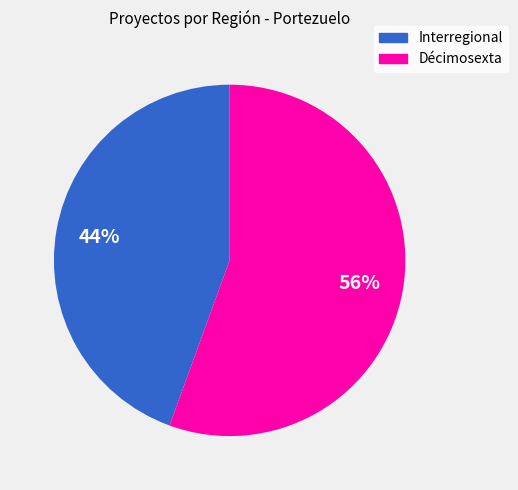

Which slice is the largest?

Décimosexta